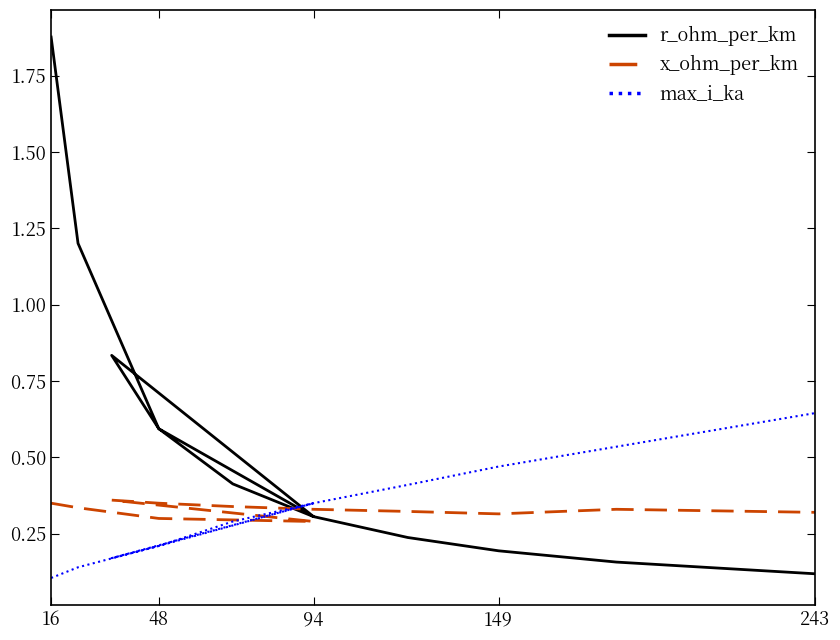

How many lines are shown in the chart?

3